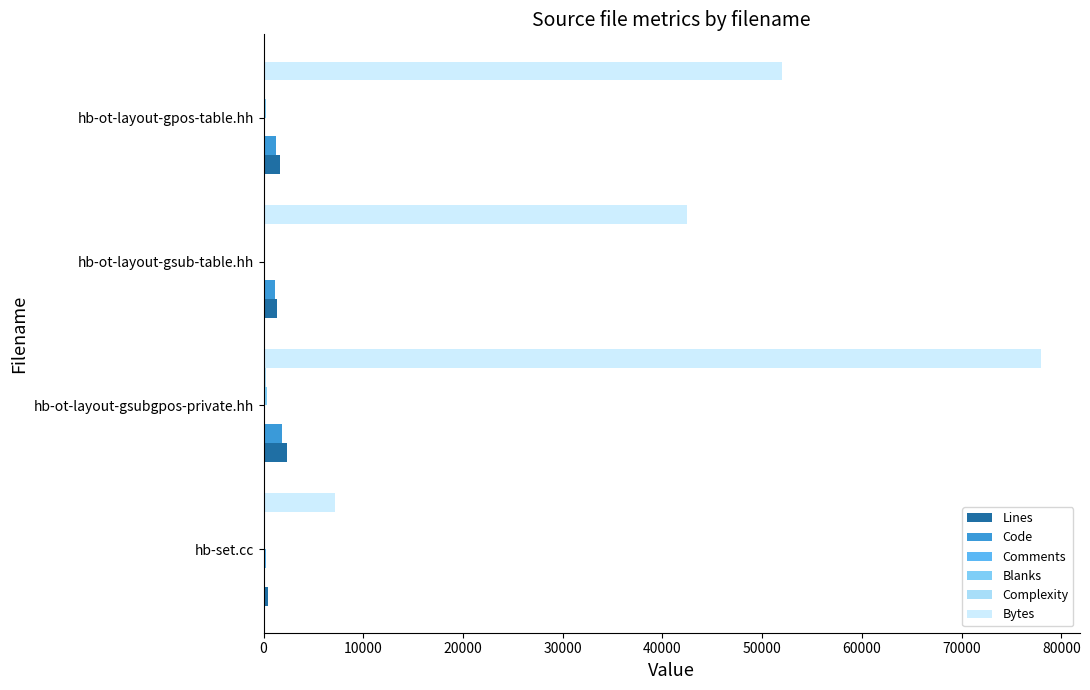

At which category is the sum across all series the highest?

hb-ot-layout-gsubgpos-private.hh